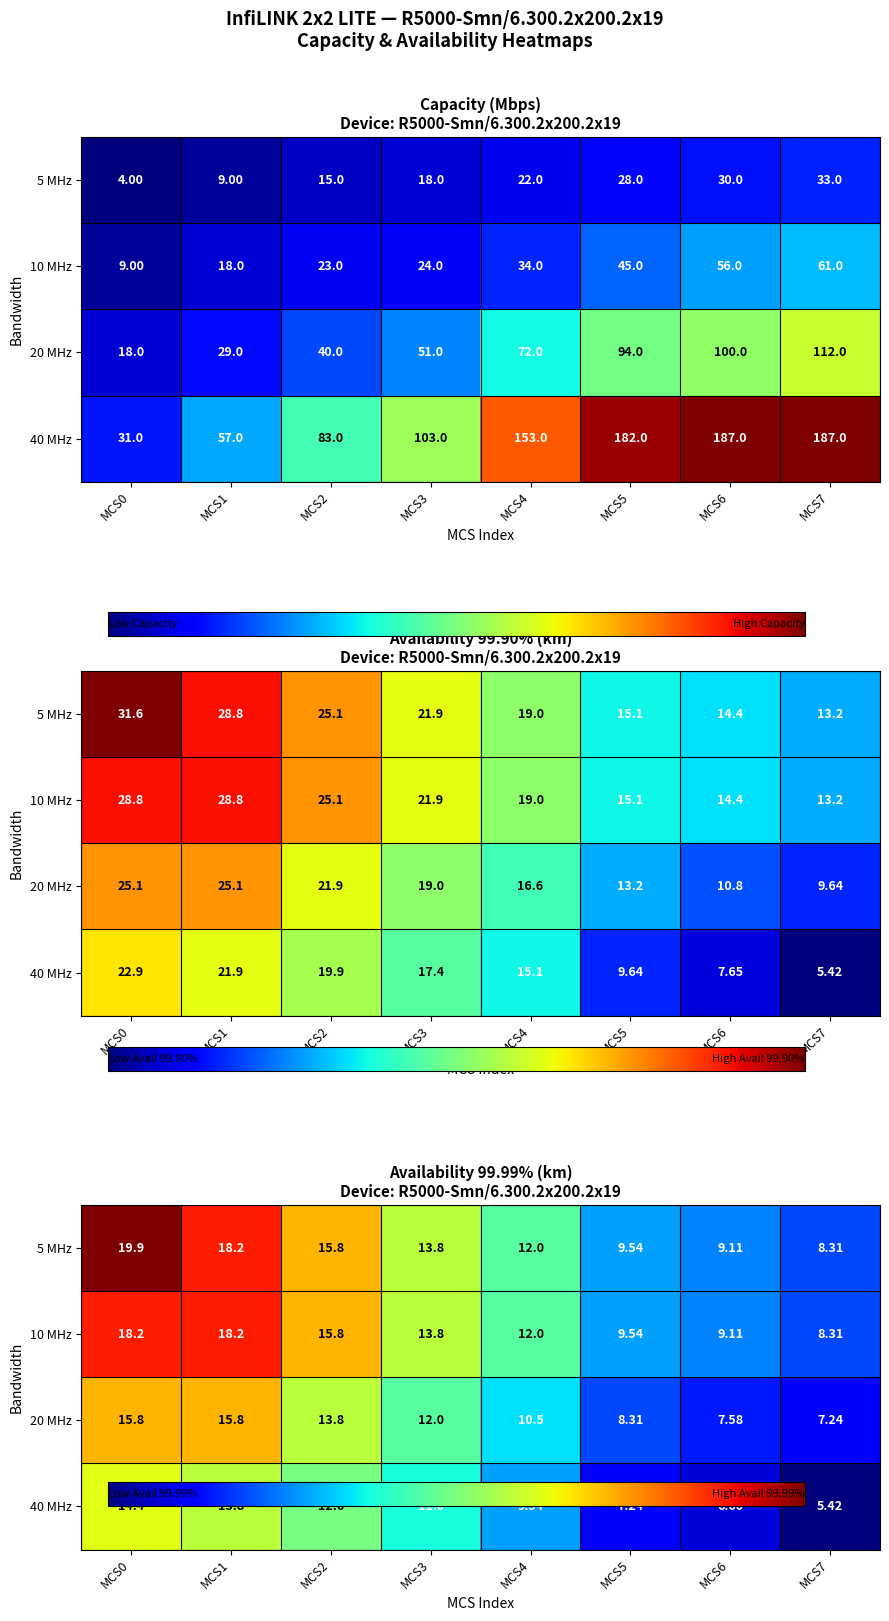

At which label does 10 MHz first exceed 13?

MCS0